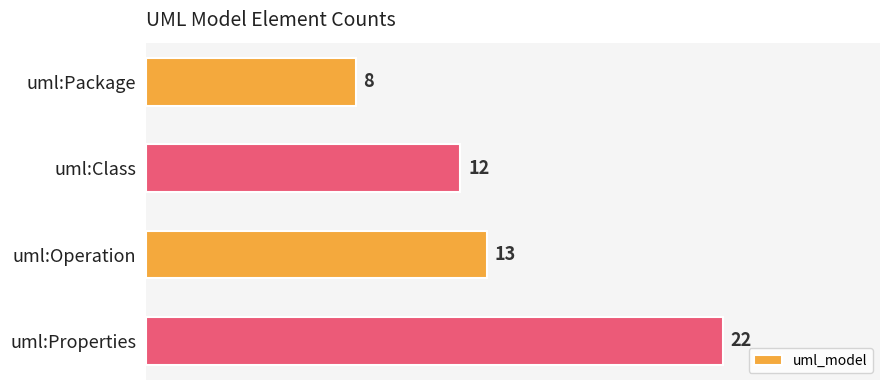

Between uml:Properties and uml:Operation, which is larger?

uml:Properties